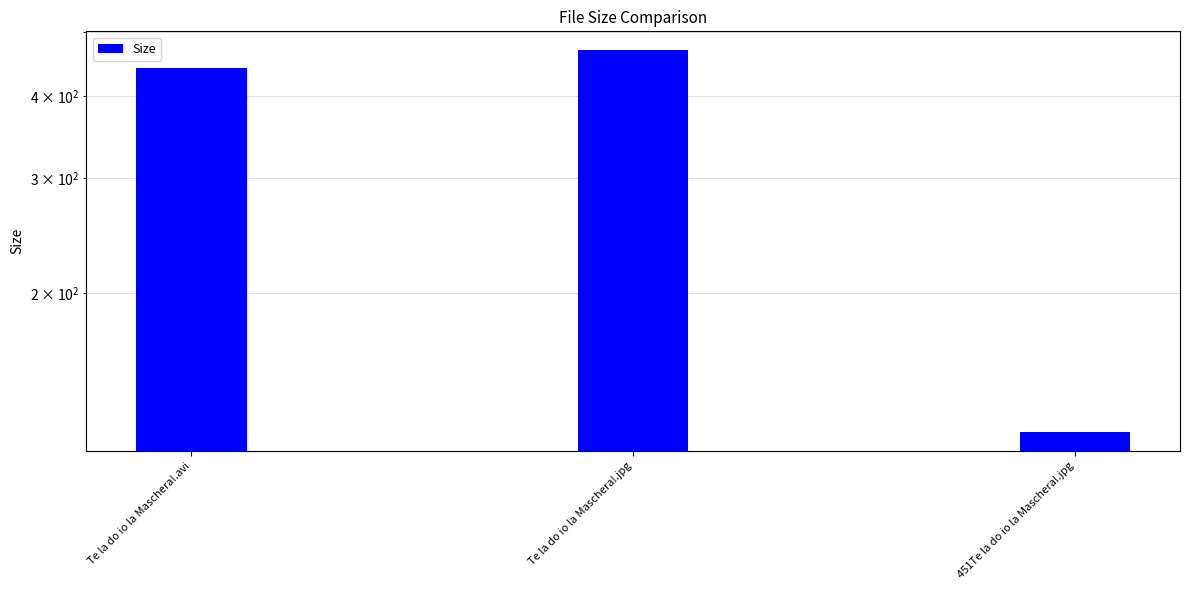

What is the sum of the values at Te la do io la Maschera!.jpg and Te la do io la Maschera!.avi?

910.6